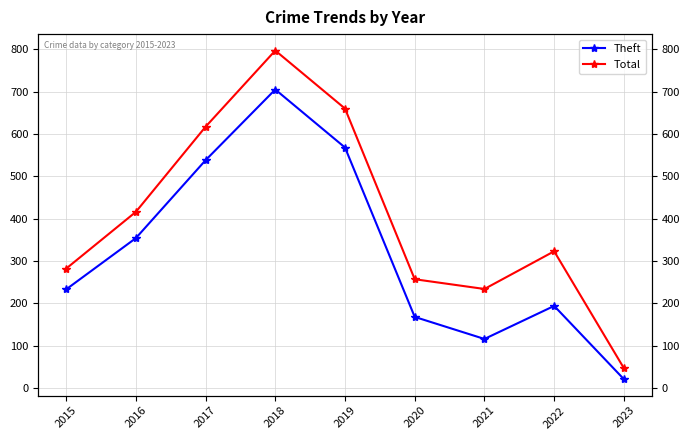

Which series has the largest range (max minus min)?

Total